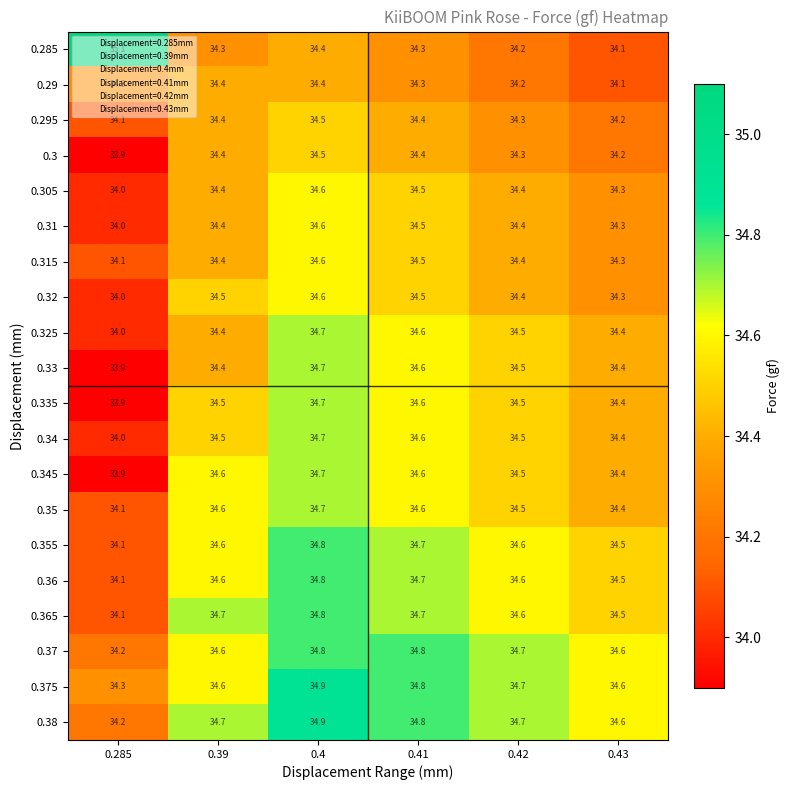

At which category is the sum across all series the highest?

0.4